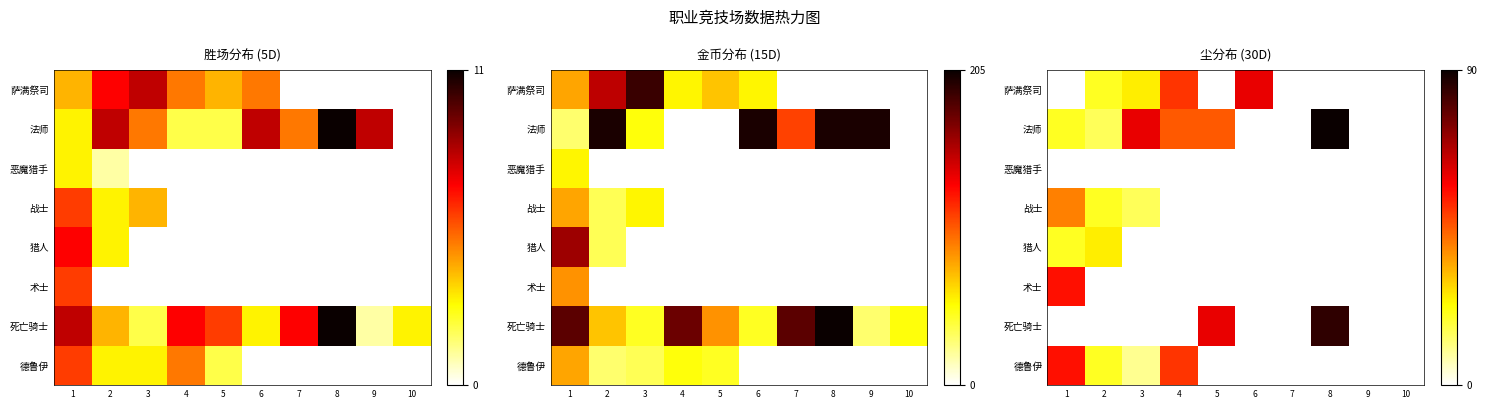

Which series has the largest total across all categories?

死亡骑士